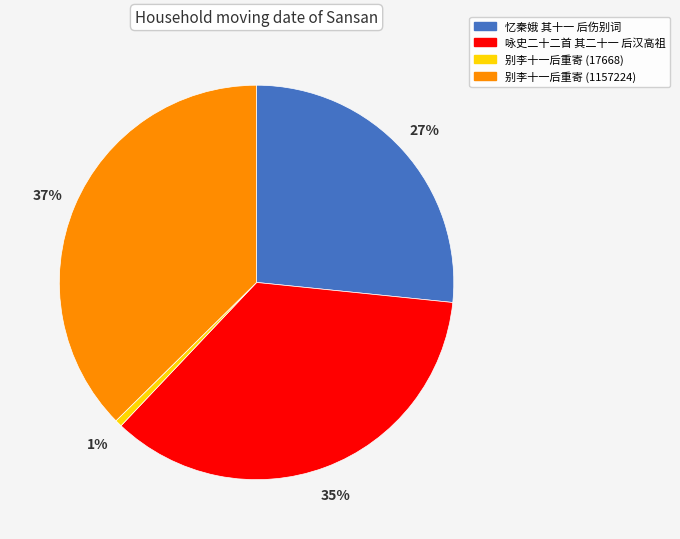

Count the number of slices in the pie.

4